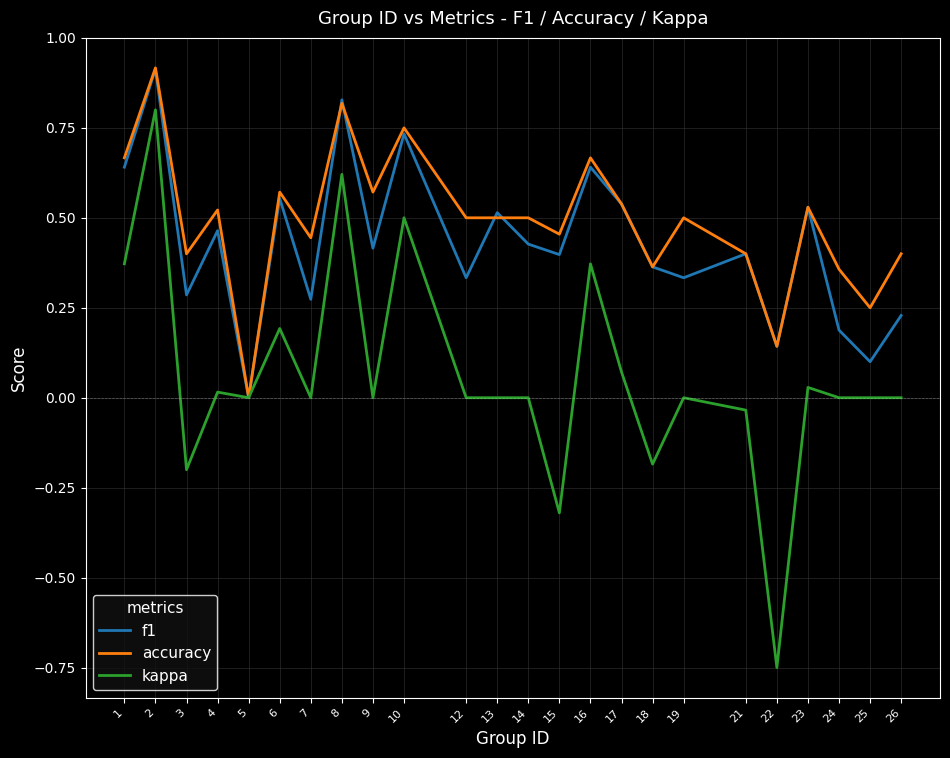

What is the total value across all series at 17?

1.1